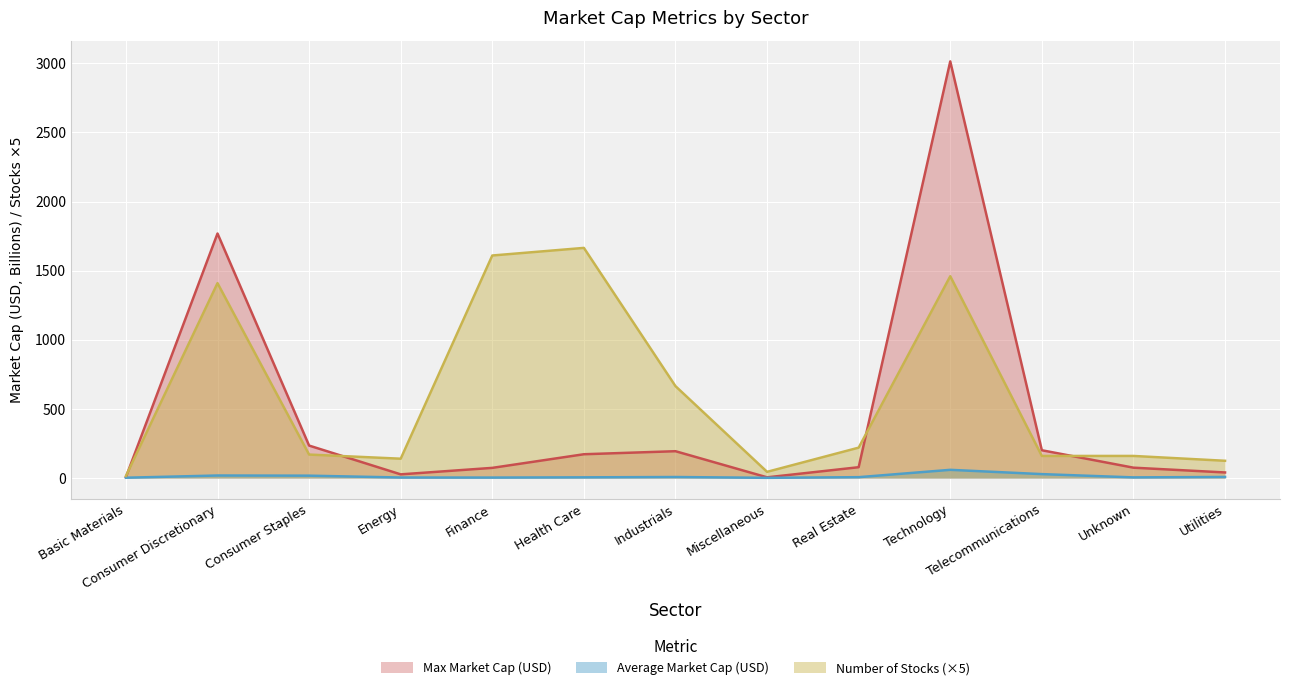

True or false: Number of Stocks has a value of 805.0 at Health Care.

False